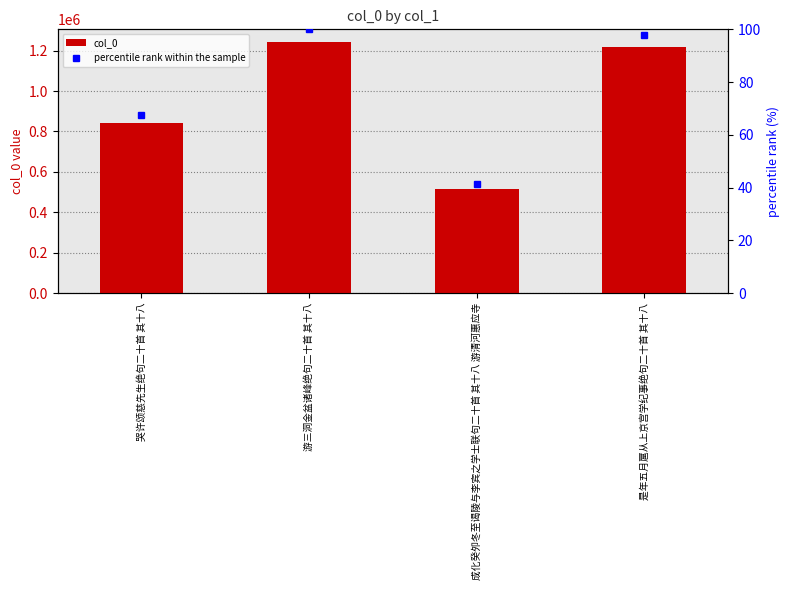

Reading left to right, extract all data points from this chart.

col_0: 哭许颂慈先生绝句二十首 其十八=839966.0	游三洞金盆诸峰绝句二十首 其十八=1243577.0	成化癸夘冬至谒陵与李宾之学士联句二十首 其十八 游清河惠应寺=514290.0	是年五月扈从上京宫学纪事绝句二十首 其十八=1215994.0
percentile rank within the sample: 哭许颂慈先生绝句二十首 其十八=67.5	游三洞金盆诸峰绝句二十首 其十八=100.0	成化癸夘冬至谒陵与李宾之学士联句二十首 其十八 游清河惠应寺=41.4	是年五月扈从上京宫学纪事绝句二十首 其十八=97.8